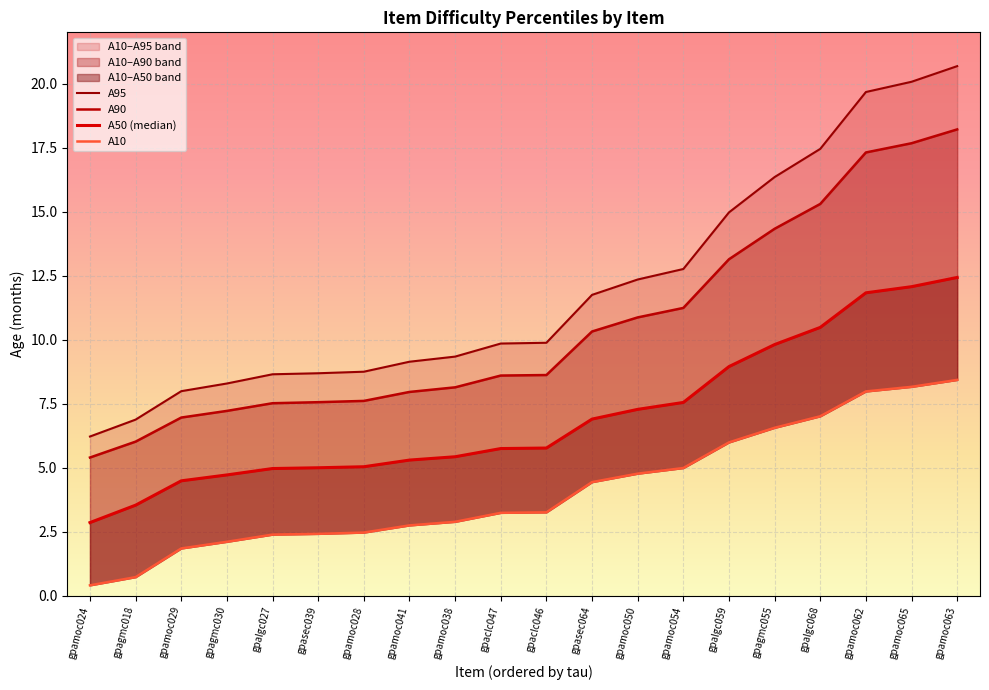

Where does the A90 series first go above 8?

gpamoc038